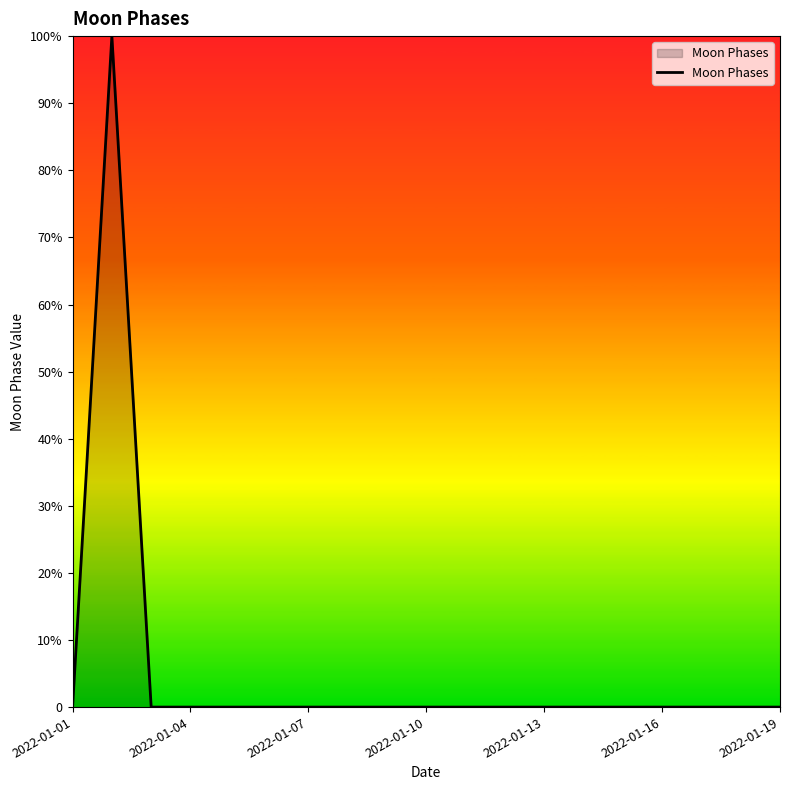

Is this an area chart (filled region under the line)?

Yes